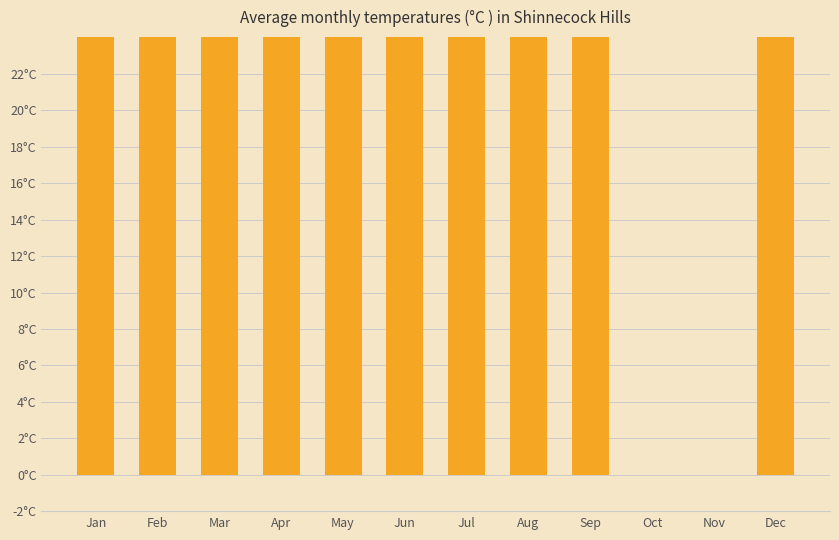

Is it true that the value at Jan is 67.0?

True